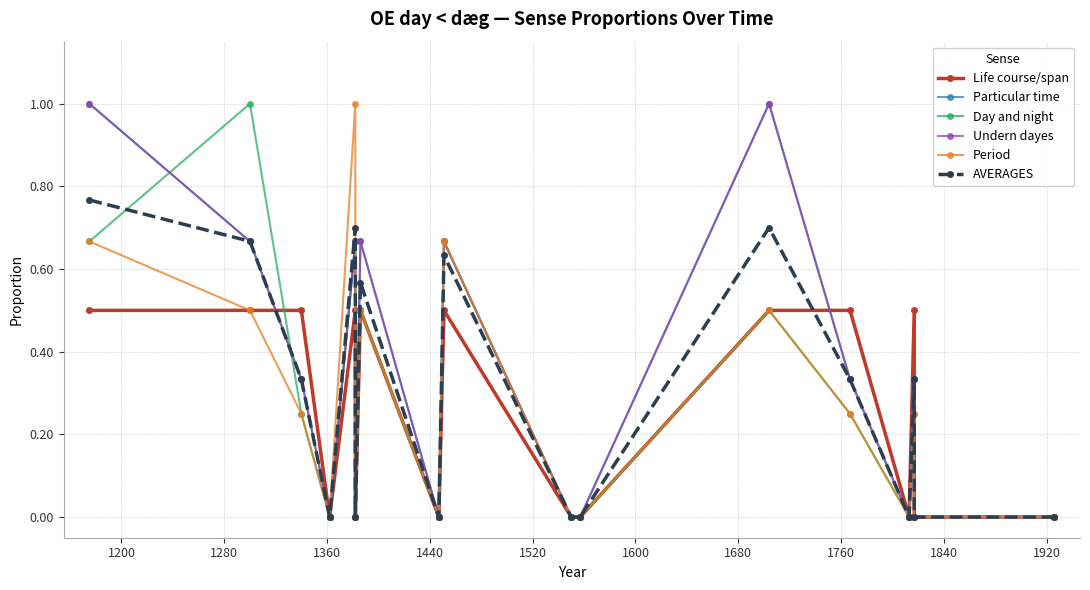

At which label does Period reach its minimum?

1360